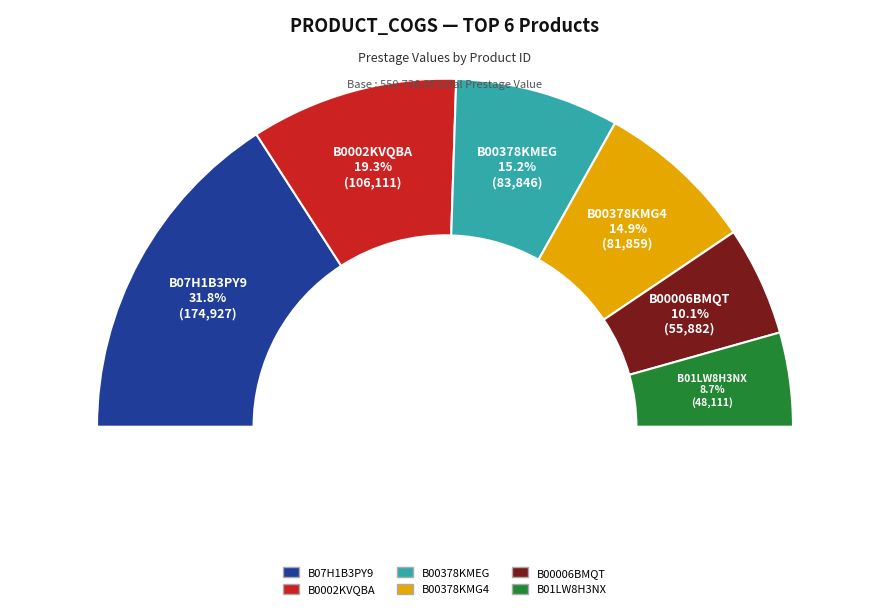

Does any single category account for the majority?

No